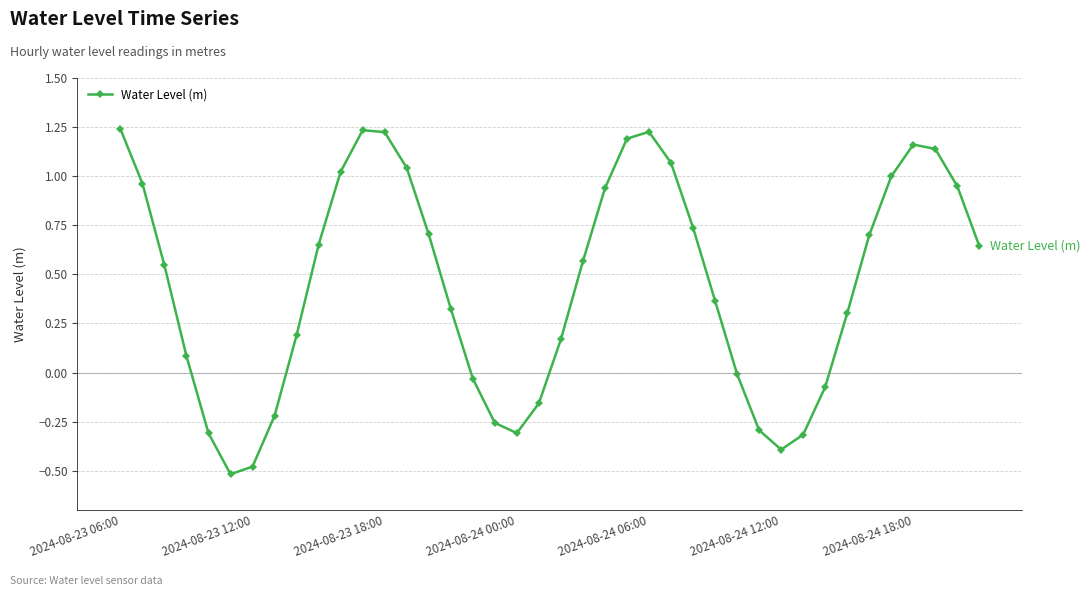

What is the sum of all values?

18.0